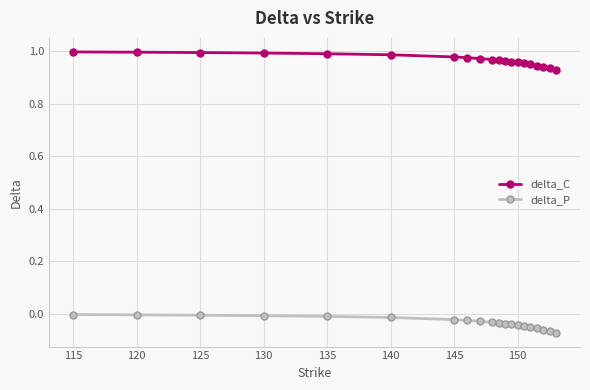

True or false: delta_P and delta_C cross at least once.

False